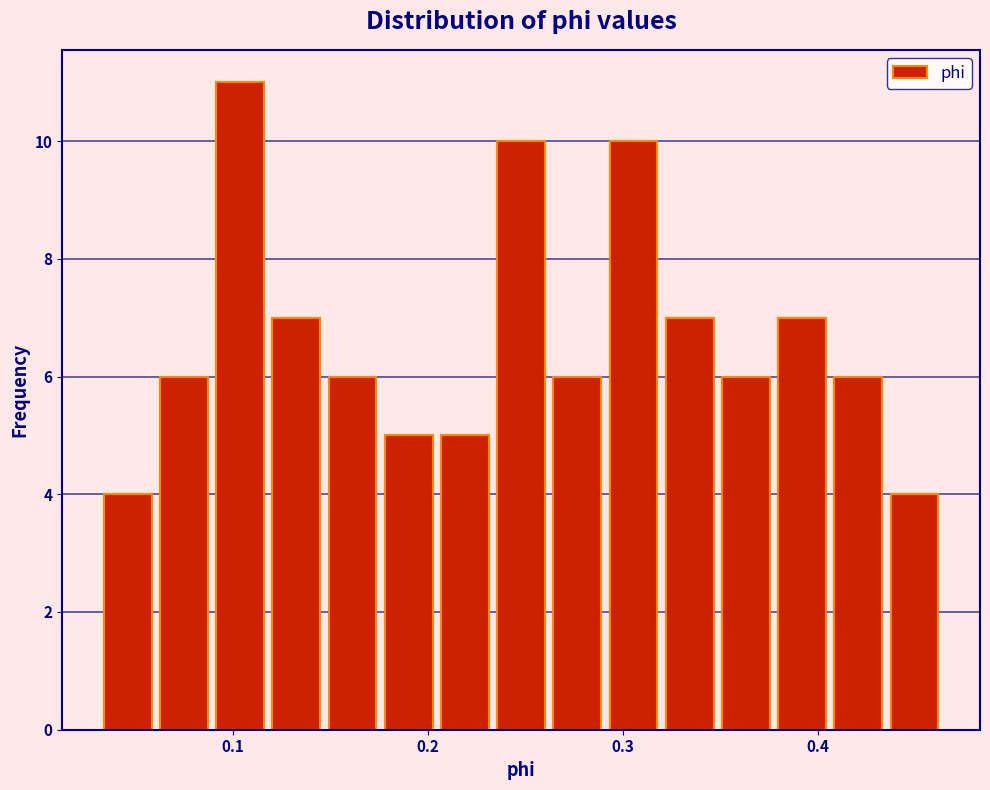

Around what value on the x-axis is the tallest bar? Give the approximate position of its centre, as read against the axis.

0.10